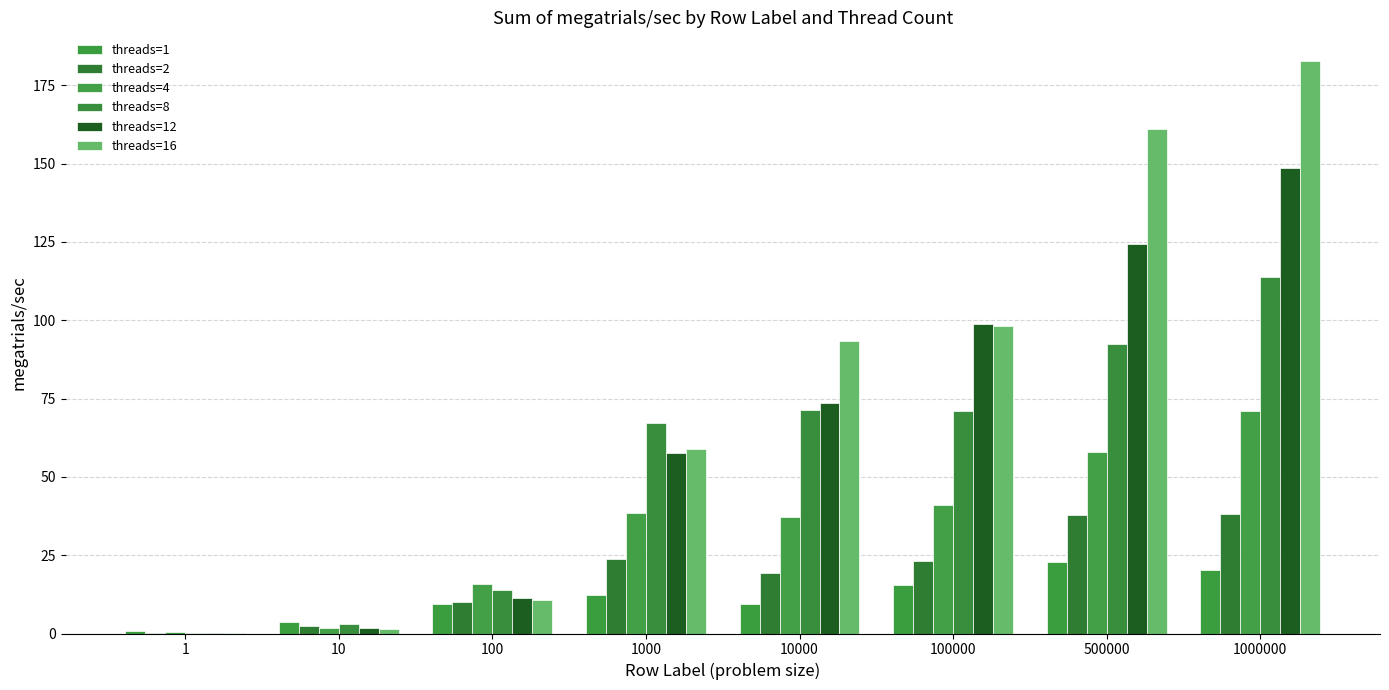

What is the value of the threads=1 bar at the 3rd from the left?

9.5